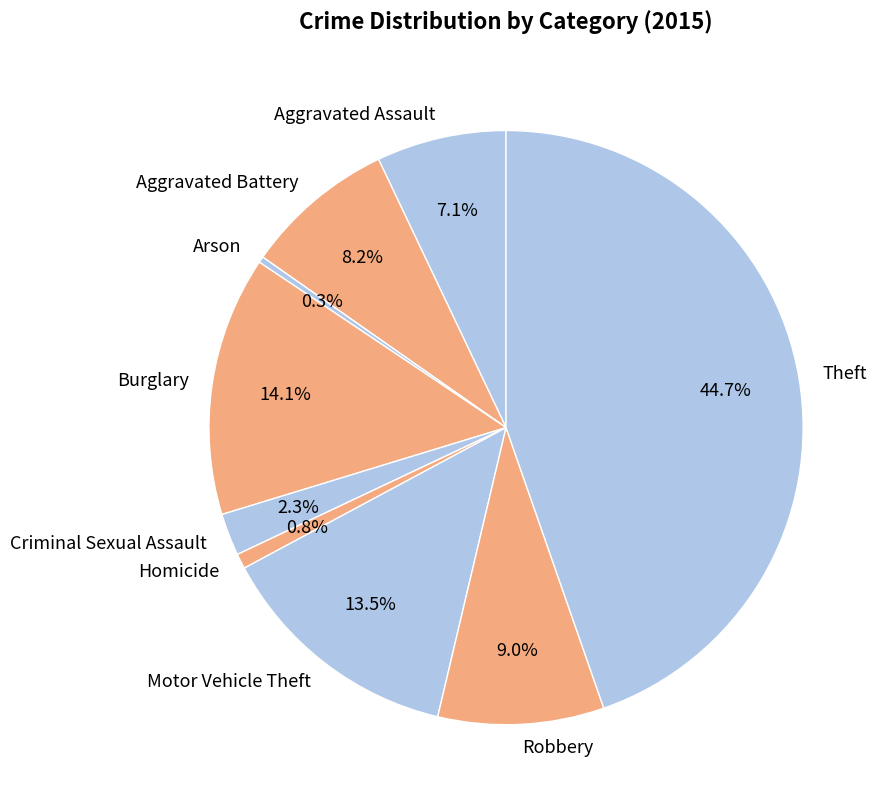

What is the largest slice in the pie chart?

Theft